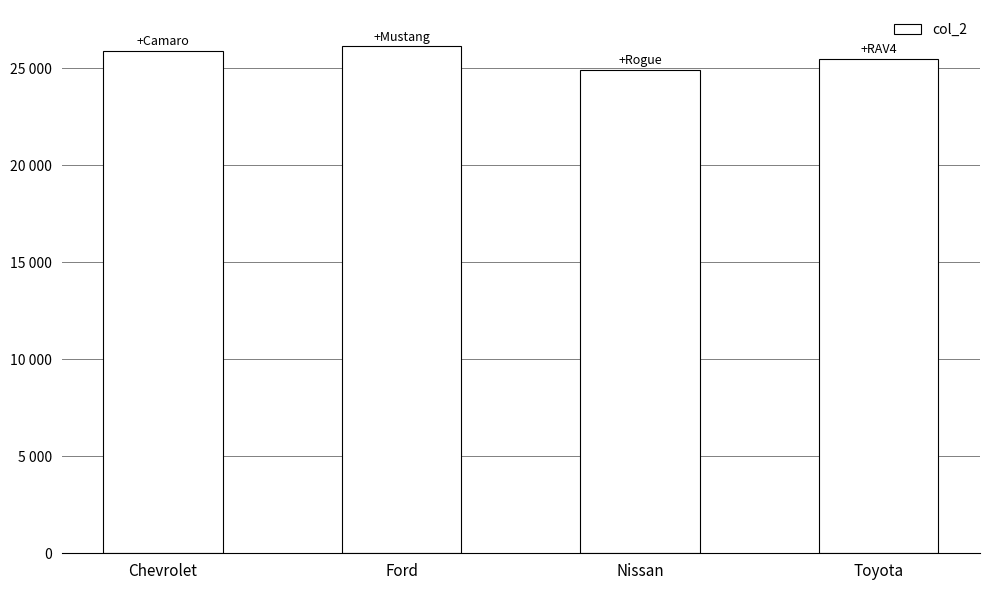

What is the value of the 3rd bar from the left?

24920